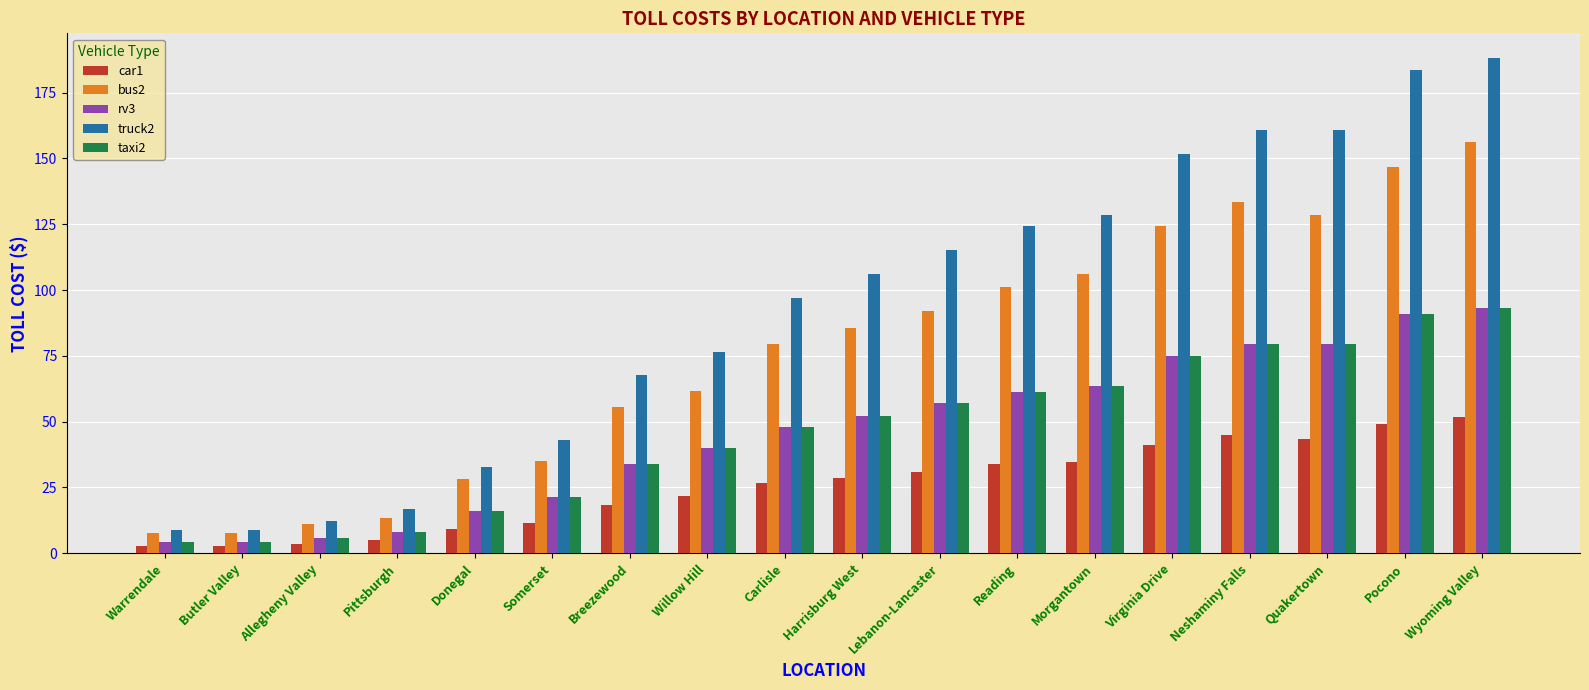

Between Breezewood and Neshaminy Falls, which series saw the biggest shift?

truck2